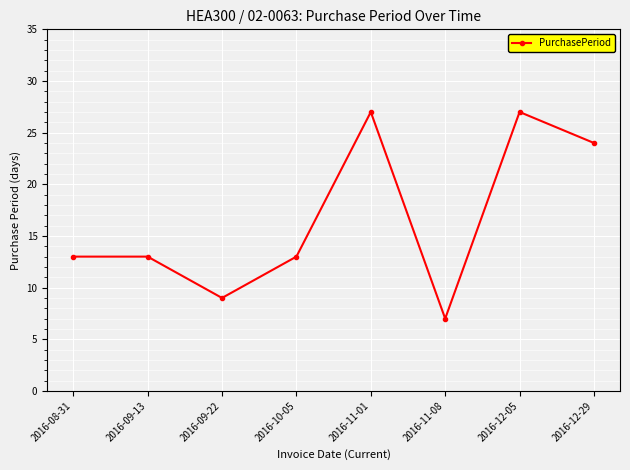

What is the smallest value displayed?

7